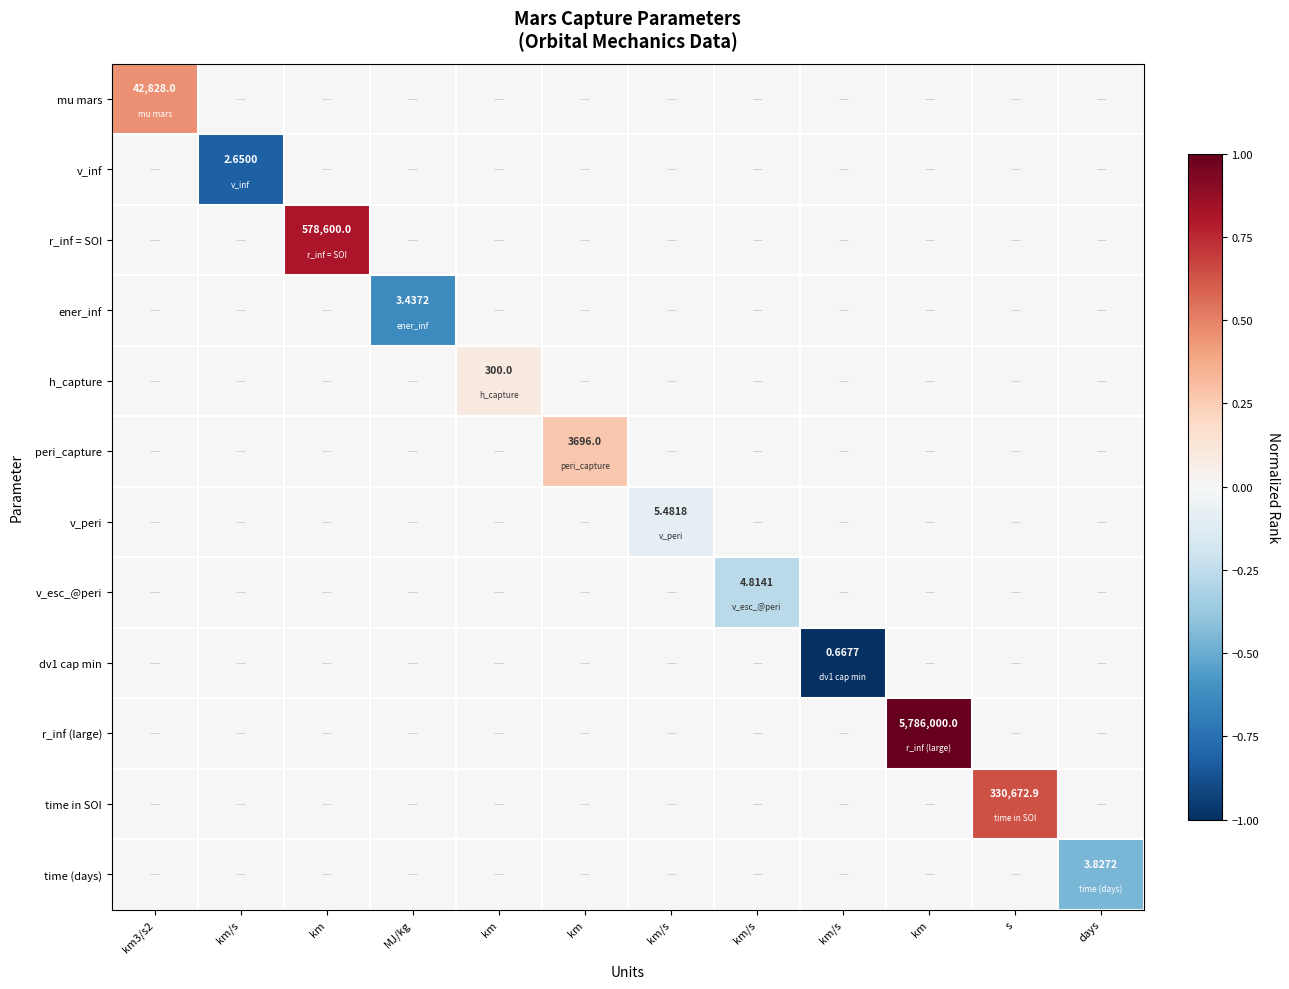

At which label does mu mars reach its peak?

km3/s2